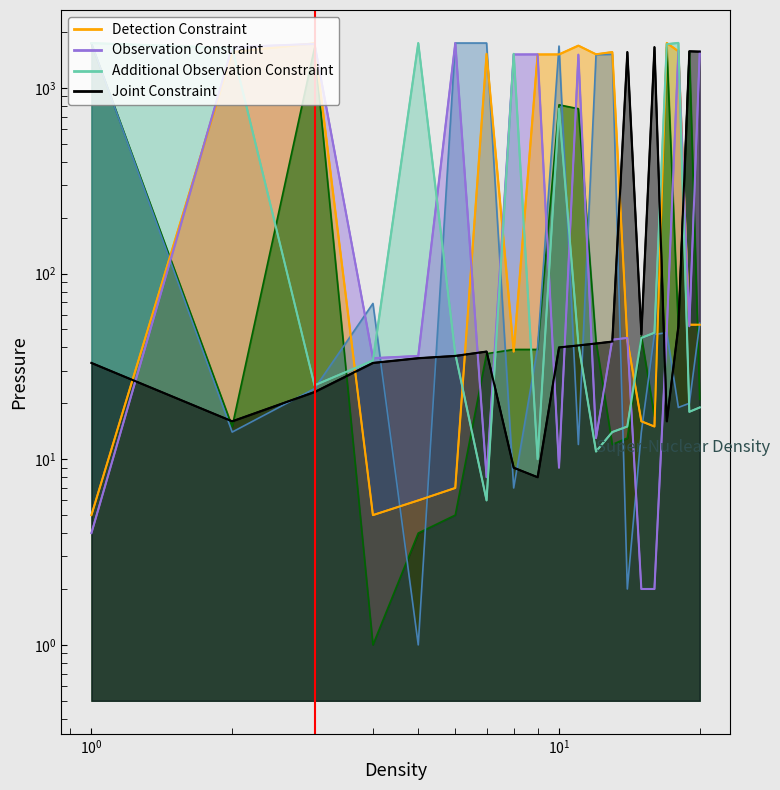

Which has a higher value, 12 or 4?

12